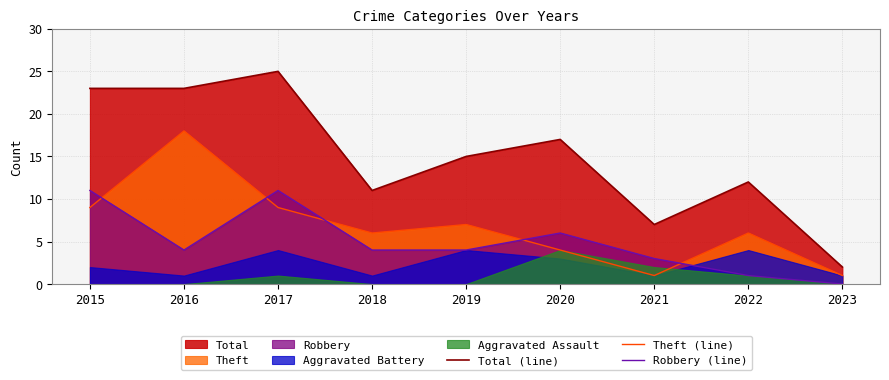

True or false: Total (line) has a value of 4 at 2021.

False